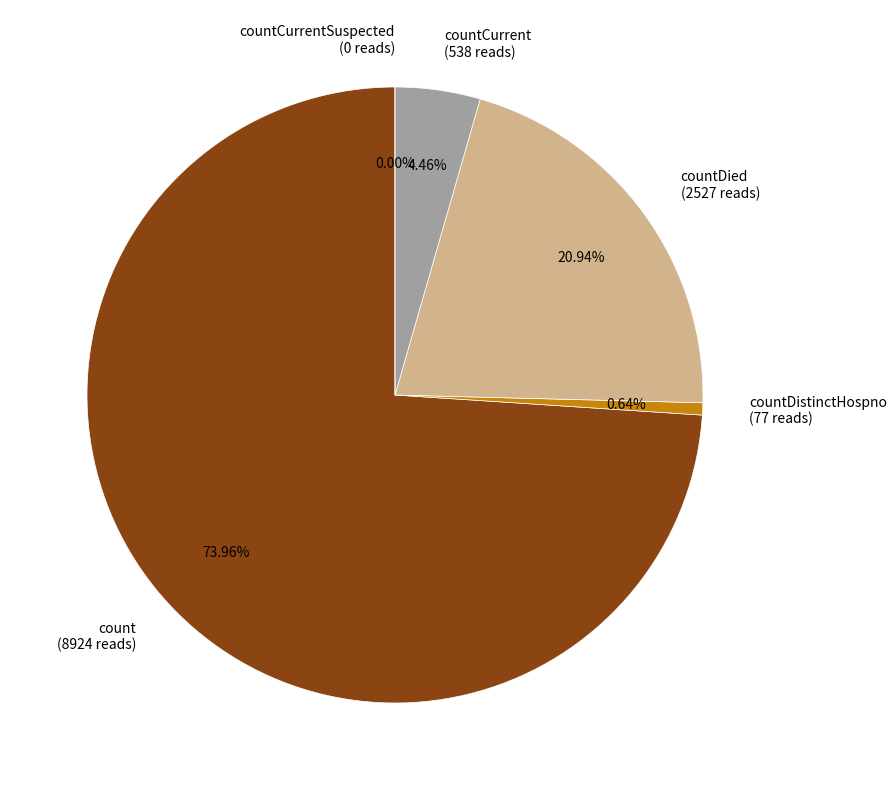

How many slices are in this pie chart?

5